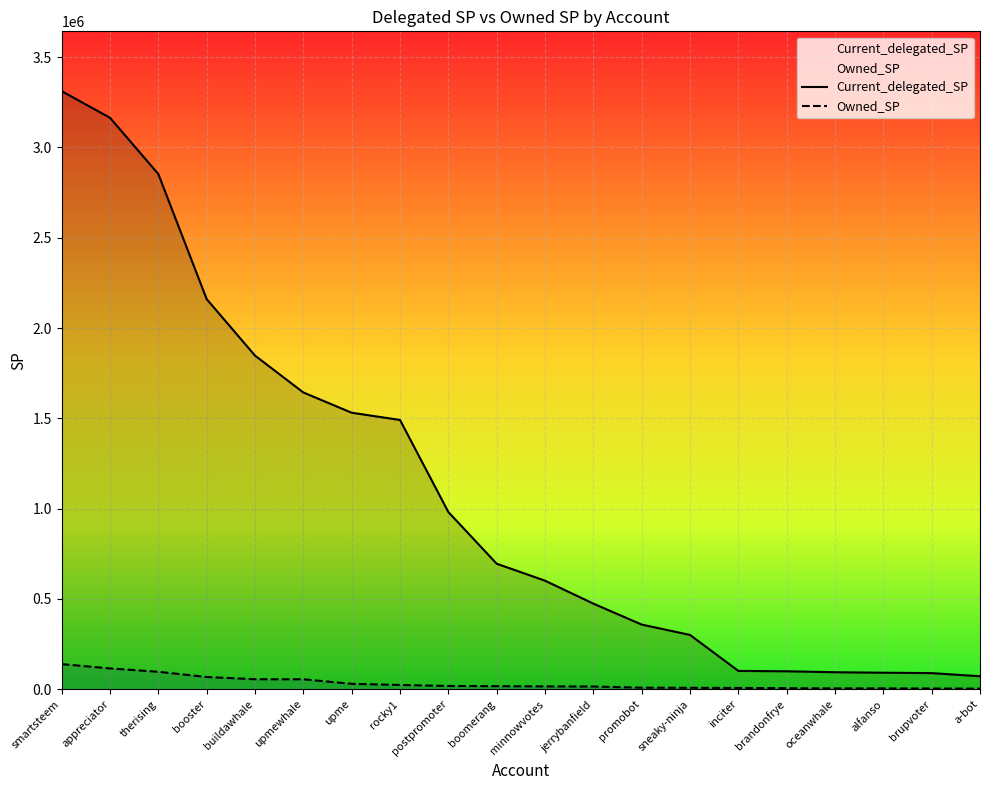

Is it true that Current_delegated_SP equals 695006.3 at boomerang?

True